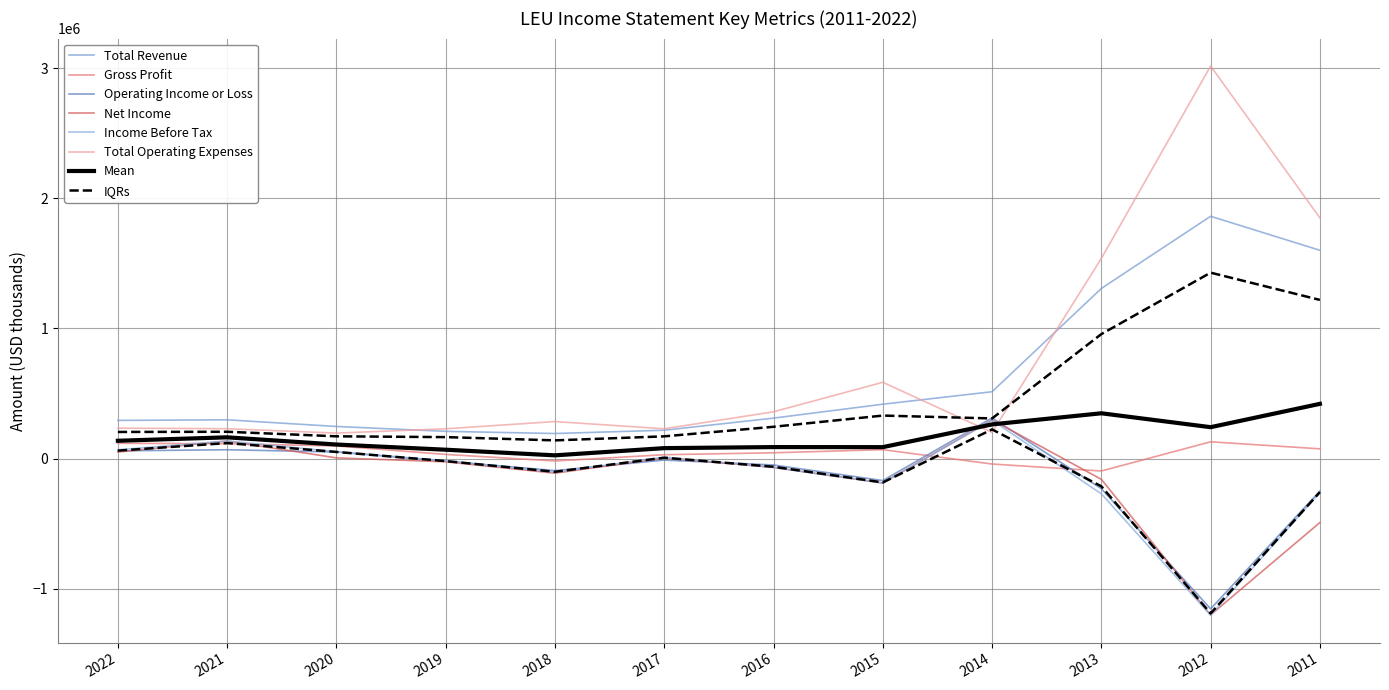

True or false: Total Revenue and Income Before Tax cross at least once.

False